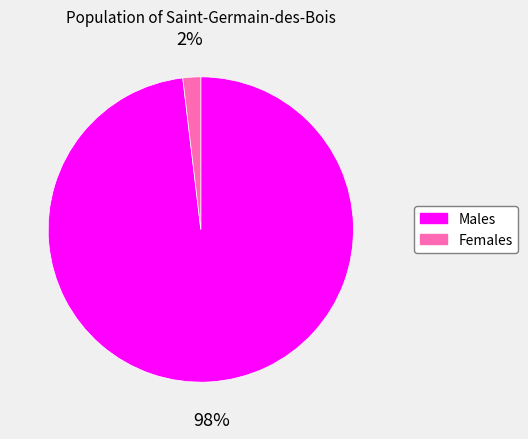

True or false: Females accounts for 9% of the total.

False